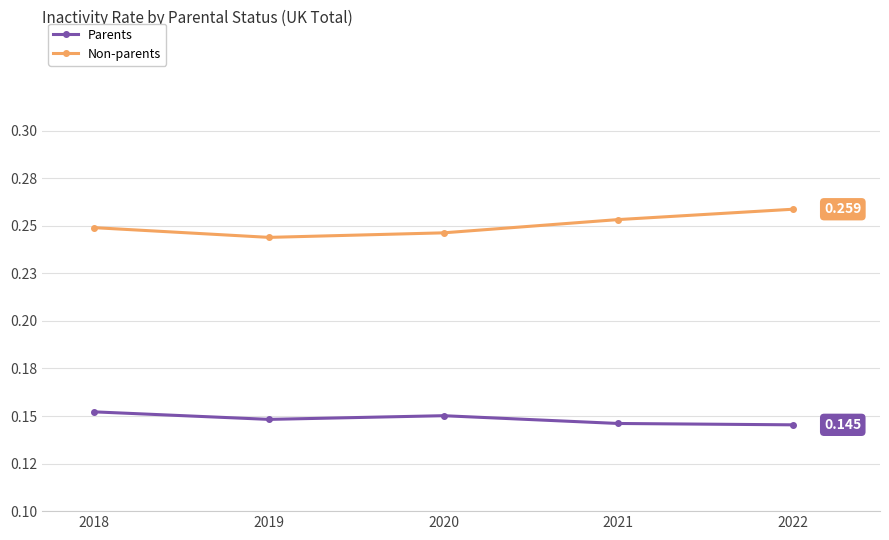

What is the maximum value for Parents?

0.2